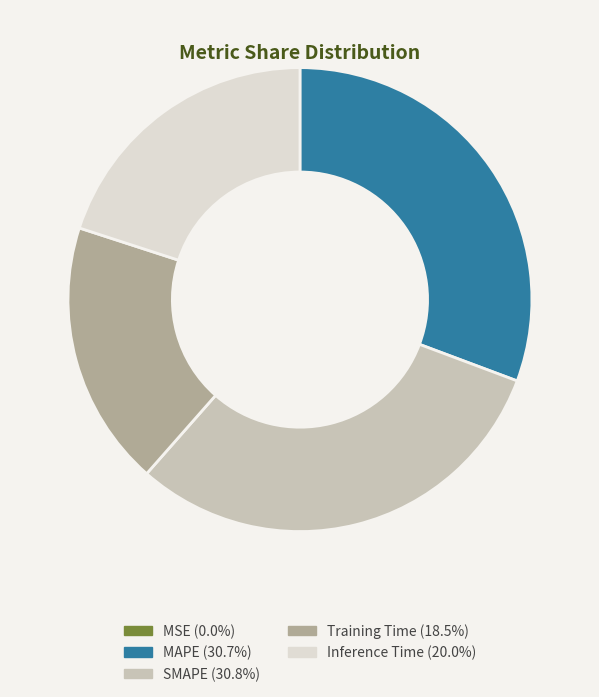

Between Inference Time and SMAPE, which is larger?

SMAPE